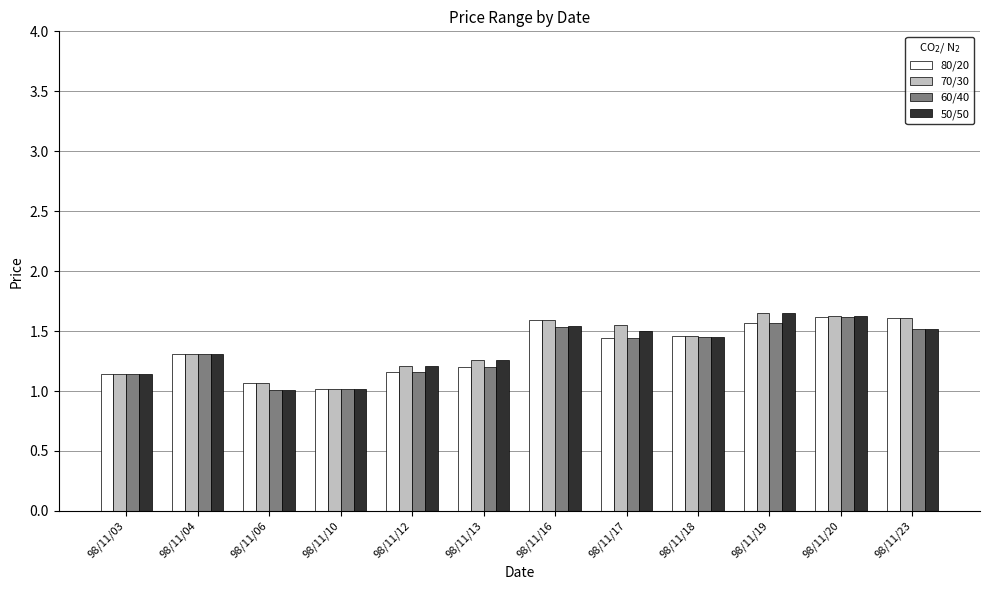

What is the smallest value displayed?

1.0